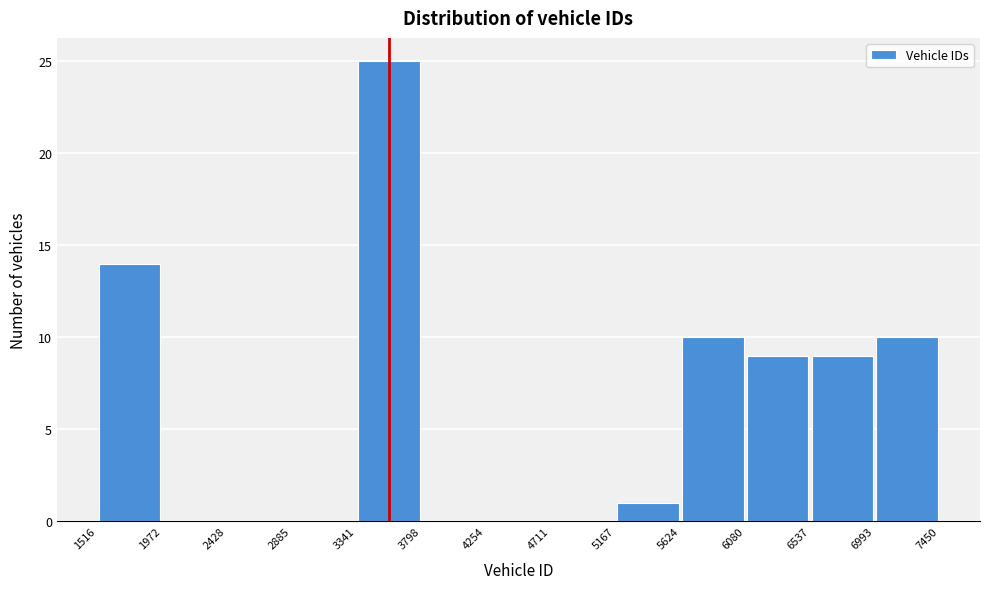

Reading left to right, transcribe this chart: for each bar, give the range it covers on the x-axis and its height. The values are not printed on the chart, so give them approximately, as read against the axis.

1516 to 1972: 14
1972 to 2428: 0
2428 to 2885: 0
2885 to 3341: 0
3341 to 3798: 25
3798 to 4254: 0
4254 to 4711: 0
4711 to 5167: 0
5167 to 5624: 1
5624 to 6080: 10
6080 to 6537: 9
6537 to 6993: 9
6993 to 7450: 10